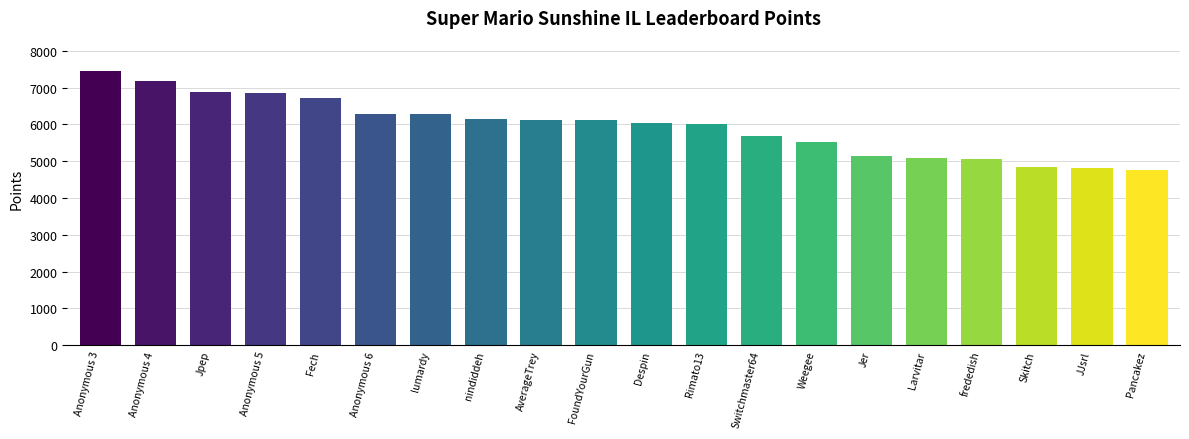

Where does the data first go above 6120?

Anonymous 3